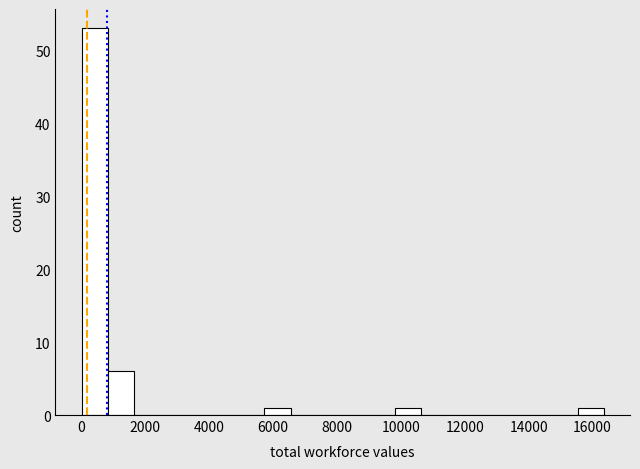

Reading left to right, list every bar in this chart as the range it spans on the x-axis followed by its height. Neither the bar edges nor the heights are printed on the chart, so give them approximately, as read against the axes.

0 to 800: 53
800 to 1600: 6
1600 to 2400: 0
2400 to 3200: 0
3200 to 4000: 0
4000 to 5000: 0
5000 to 5800: 0
5800 to 6600: 1
6600 to 7400: 0
7400 to 8200: 0
8200 to 9000: 0
9000 to 9800: 0
9800 to 10600: 1
10600 to 11400: 0
11400 to 12200: 0
12200 to 13000: 0
13000 to 14000: 0
14000 to 14800: 0
14800 to 15600: 0
15600 to 16400: 1